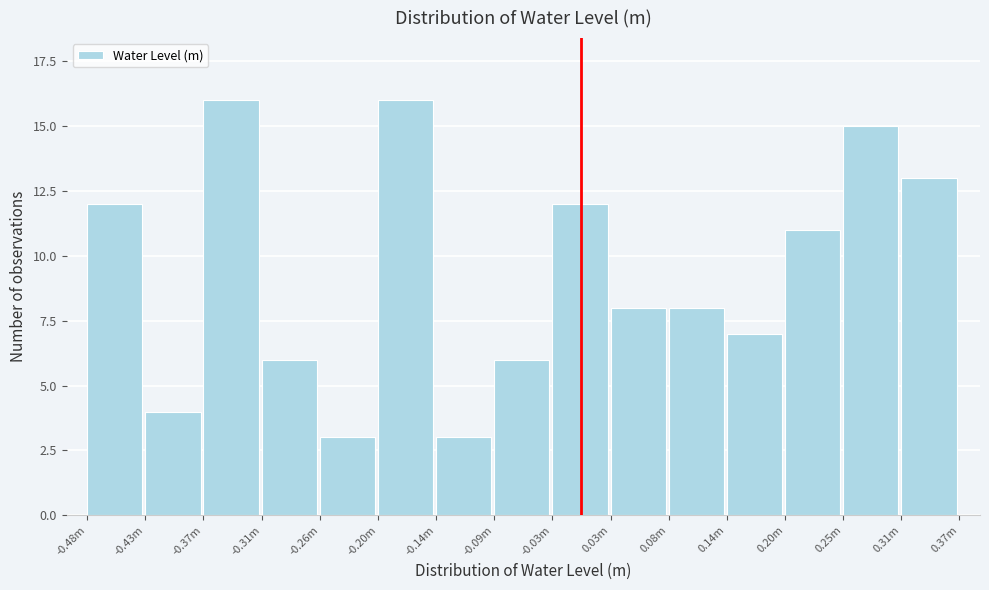

Reading left to right, list all the values displayed in this chart.

-0.48m=12	-0.43m=4	-0.37m=16	-0.31m=6	-0.26m=3	-0.20m=16	-0.14m=3	-0.09m=6	-0.03m=12	0.03m=8	0.08m=8	0.14m=7	0.20m=11	0.25m=15	0.31m=13